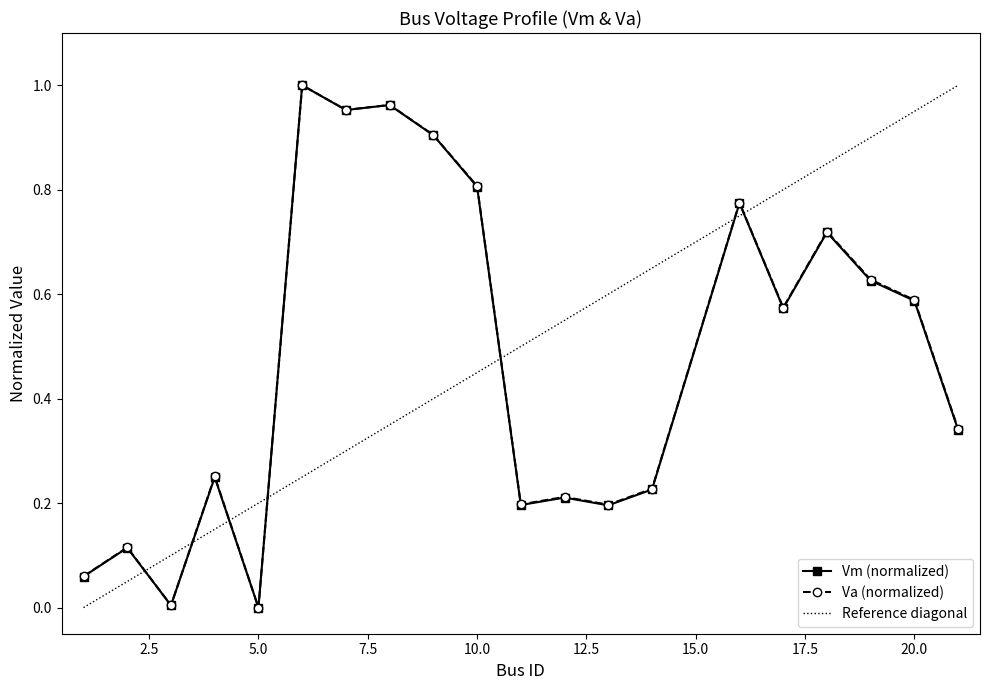

True or false: Va (normalized) and Reference diagonal intersect in this chart.

True